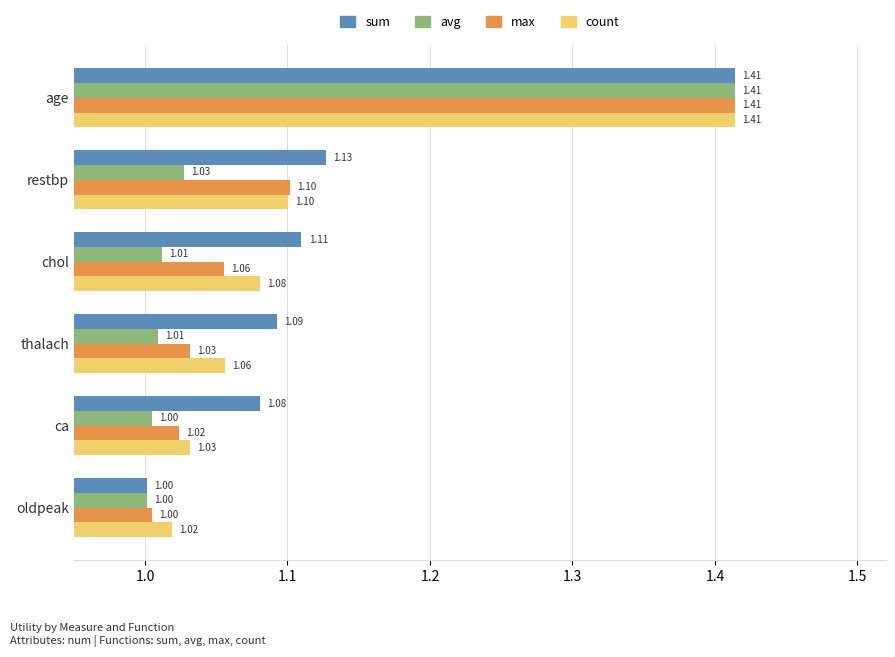

Which series has the largest total across all categories?

sum